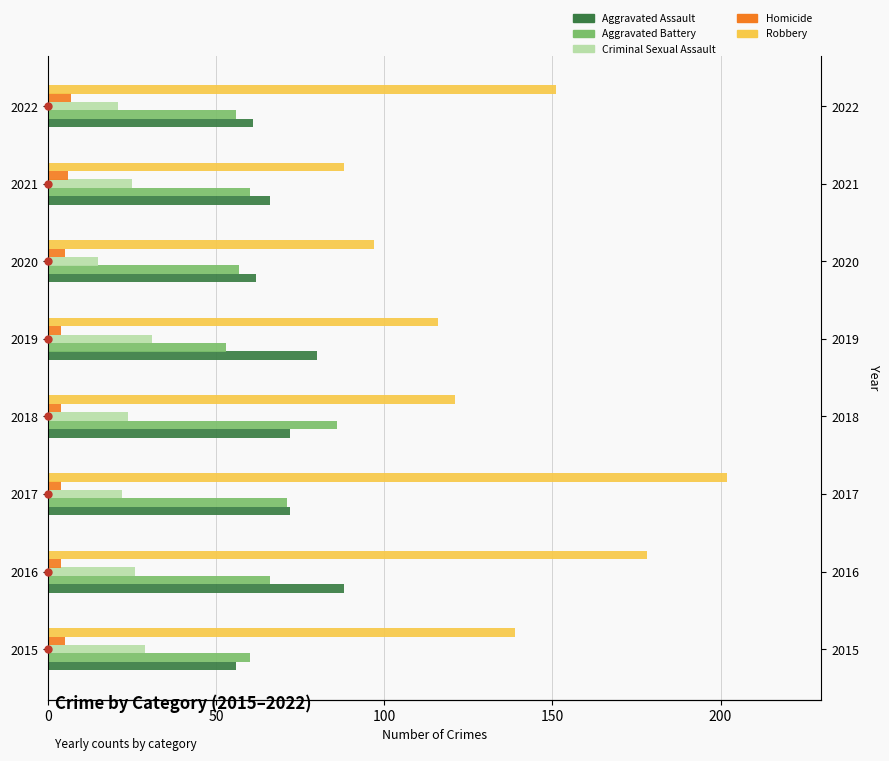

How many series are shown in this chart?

5